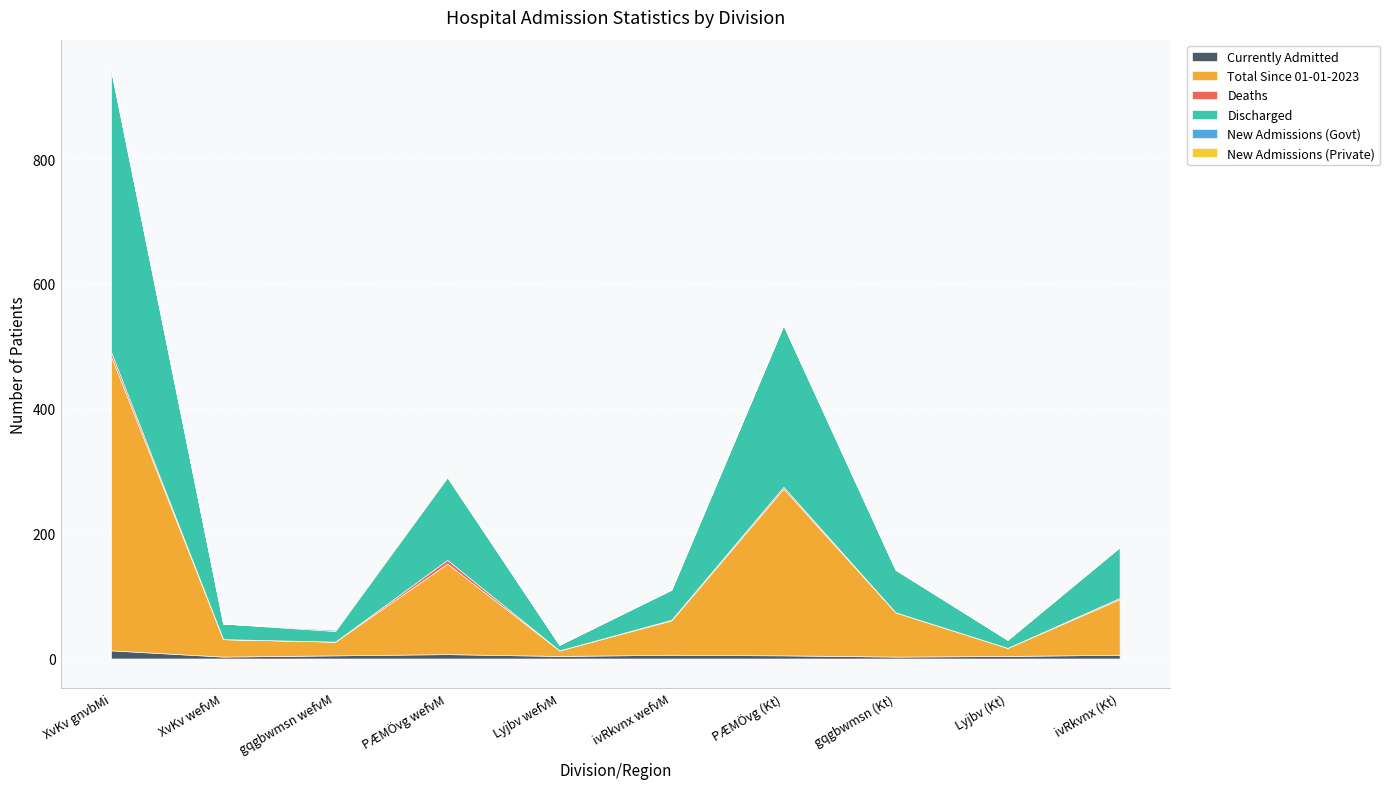

What value does the Total Since 01-01-2023 series have at gqgbwmsn (Kt)?

71